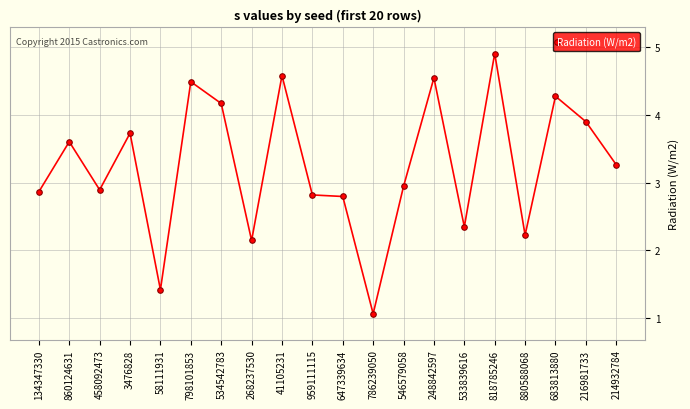

What is the minimum value shown in the chart?

1.1